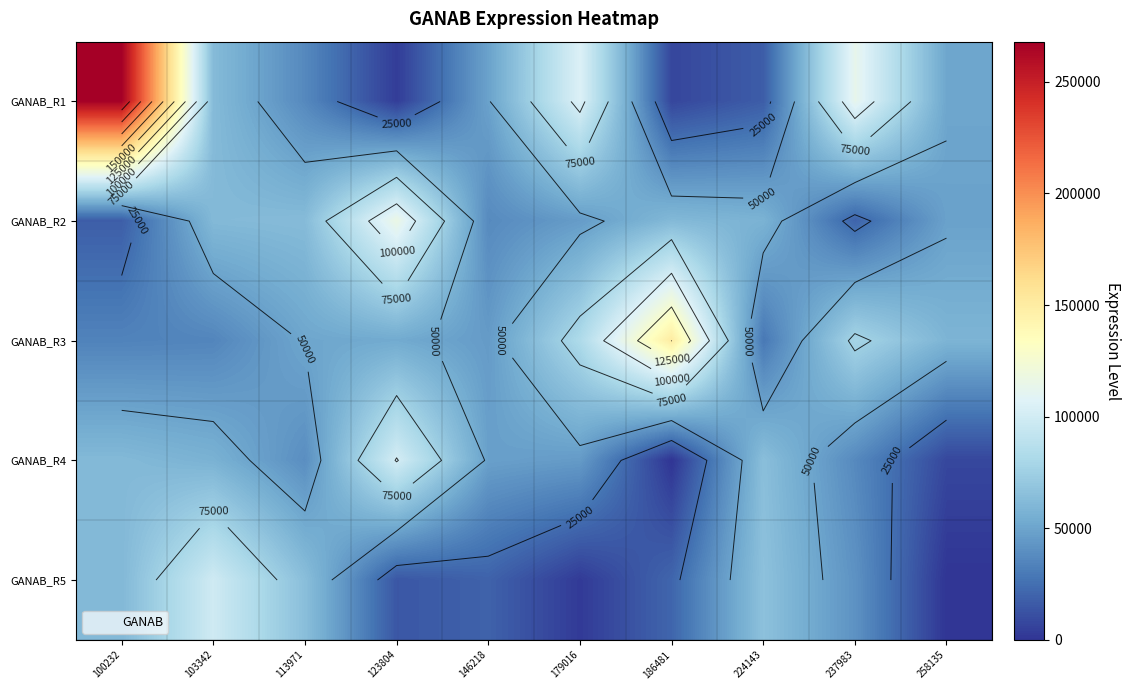

What is the greatest value displayed?

267981